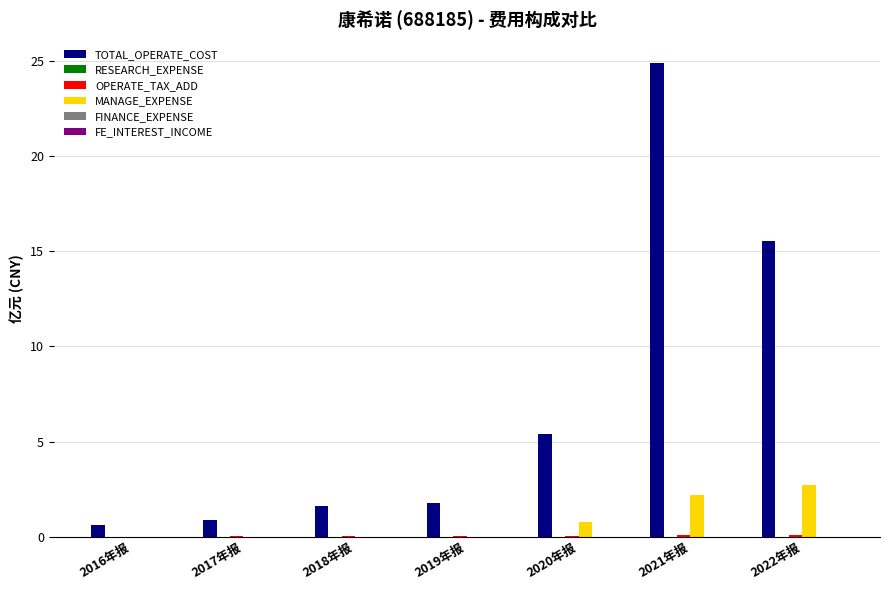

Between 2019年报 and 2021年报, which series saw the biggest shift?

TOTAL_OPERATE_COST